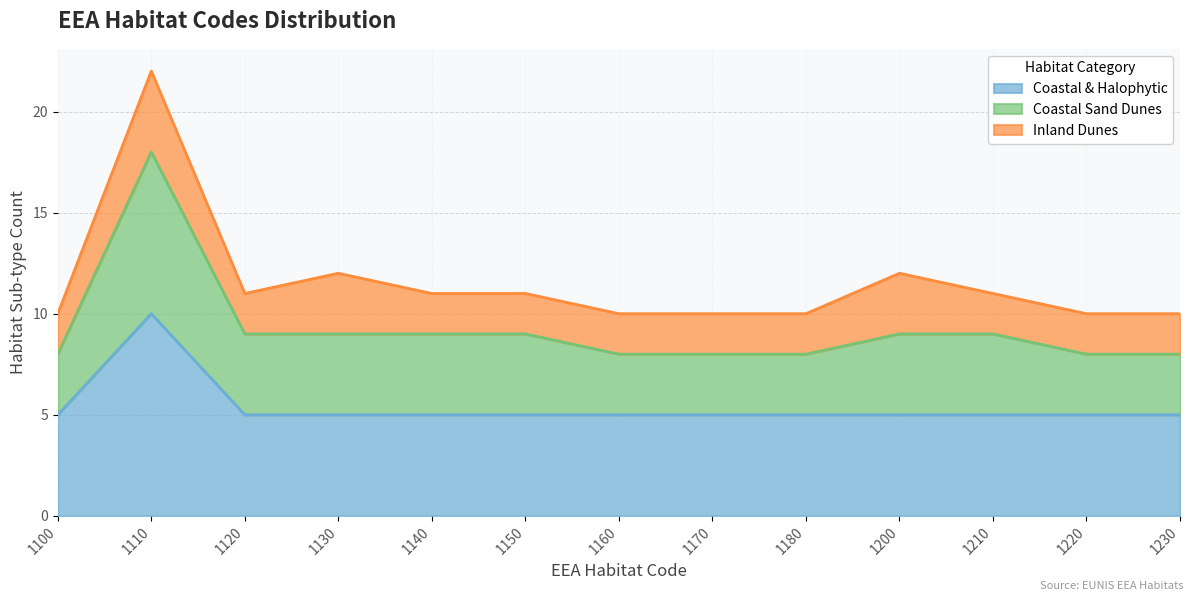

At which category is the sum across all series the highest?

1110